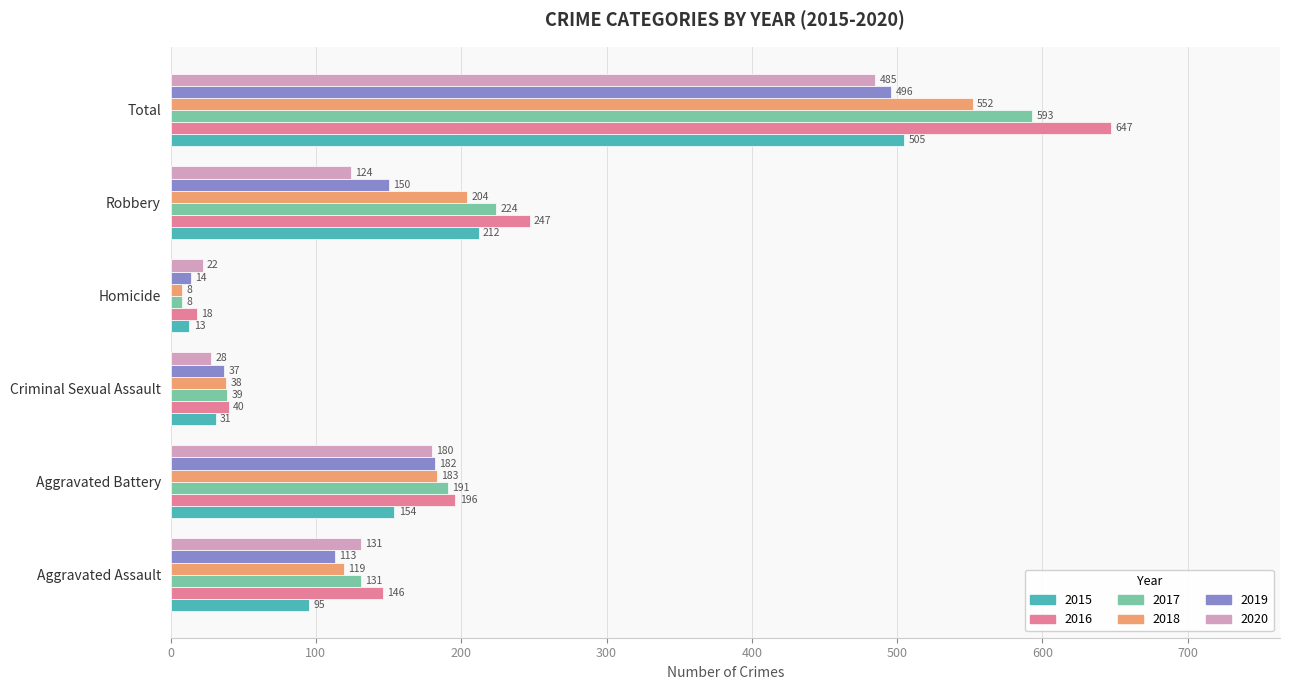

True or false: 2020 has a value of 180 at Aggravated Battery.

True